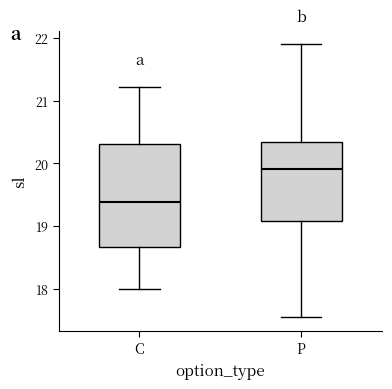

Which box has the highest median line?

P